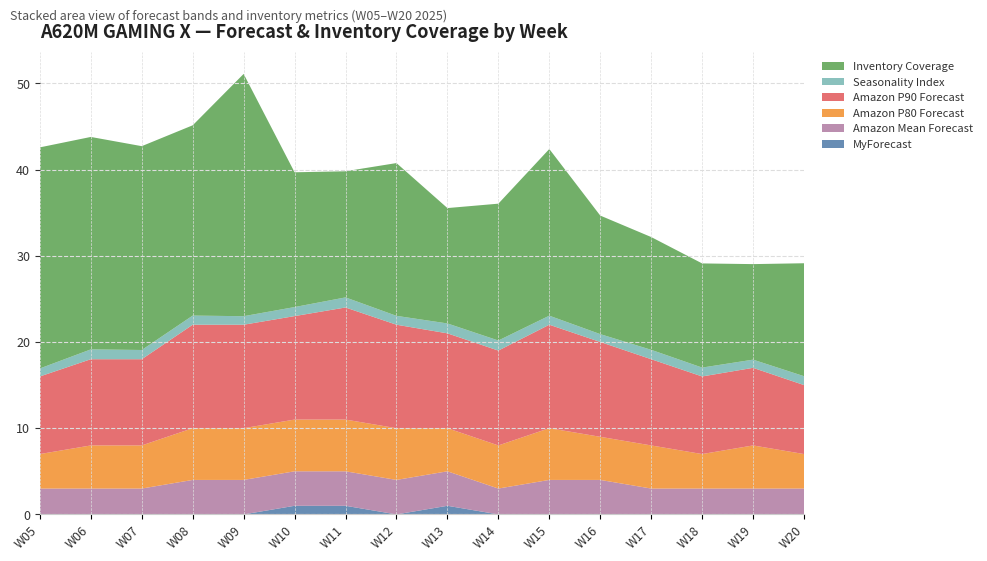

Reading left to right, extract all data points from this chart.

MyForecast: 0.0	0.0	0.0	0.0	0.0	1.0	1.0	0.0	1.0	0.0	0.0	0.0	0.0	0.0	0.0	0.0
Amazon Mean Forecast: 3.0	3.0	3.0	4.0	4.0	4.0	4.0	4.0	4.0	3.0	4.0	4.0	3.0	3.0	3.0	3.0
Amazon P80 Forecast: 4.0	5.0	5.0	6.0	6.0	6.0	6.0	6.0	5.0	5.0	6.0	5.0	5.0	4.0	5.0	4.0
Amazon P90 Forecast: 9.0	10.0	10.0	12.0	12.0	12.0	13.0	12.0	11.0	11.0	12.0	11.0	10.0	9.0	9.0	8.0
Seasonality Index: 0.9	1.1	1.1	1.1	1.0	1.1	1.2	1.0	1.1	1.2	1.1	0.9	1.1	1.0	0.9	1.0
Inventory Coverage: 25.6	24.6	23.6	22.1	28.1	15.6	14.6	17.7	13.4	15.9	19.3	13.8	13.1	12.1	11.1	13.1